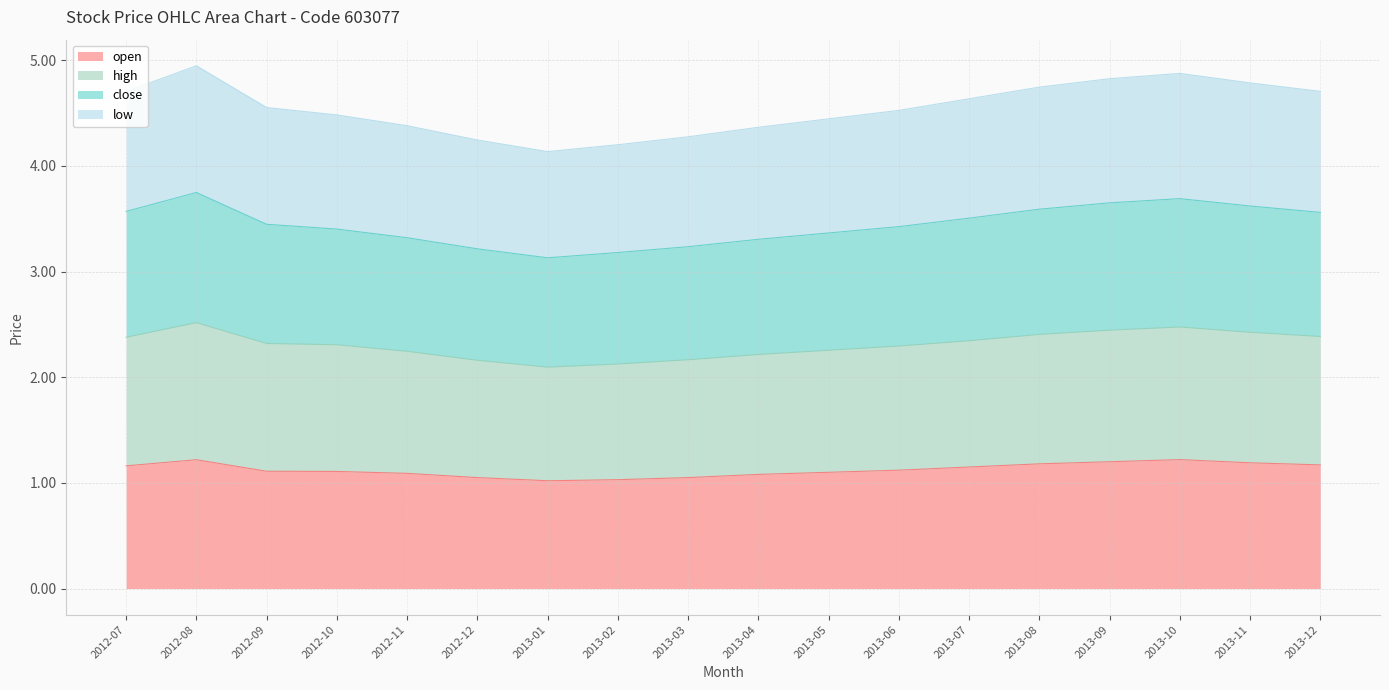

In open, how many points are lower than both neighbors (excluding endpoints)?

1